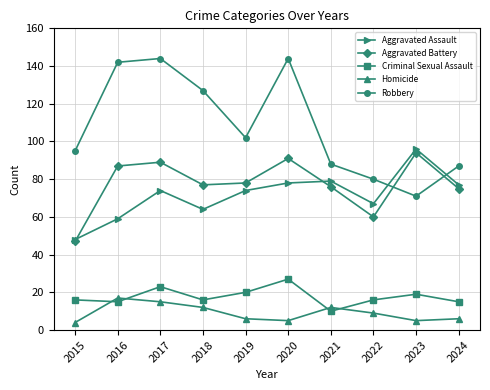

Count the number of data series in this chart.

5